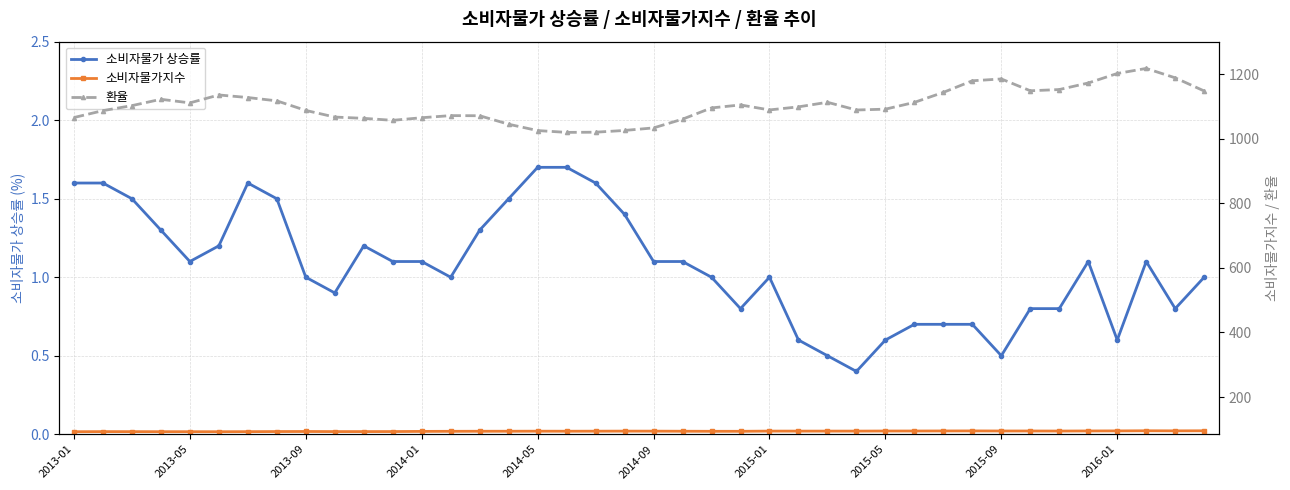

Where is the first local minimum for 소비자물가 상승률?

2013-05